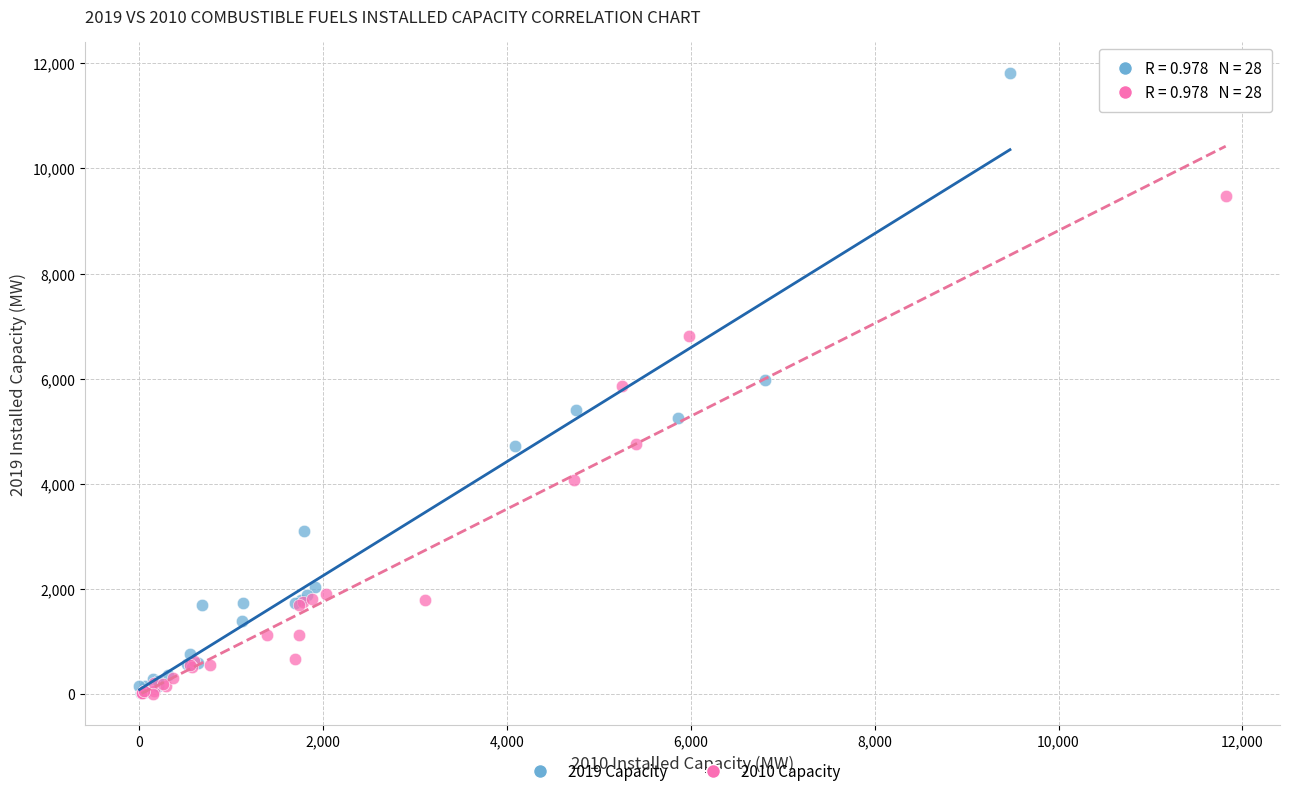

Which series reaches the maximum Y coordinate?

2019 Capacity